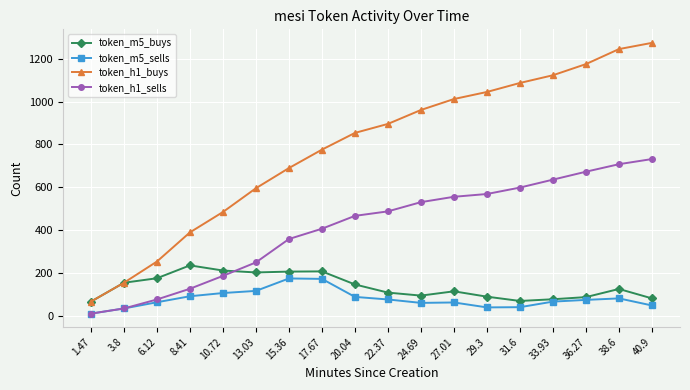

Which series has the largest range (max minus min)?

token_h1_buys